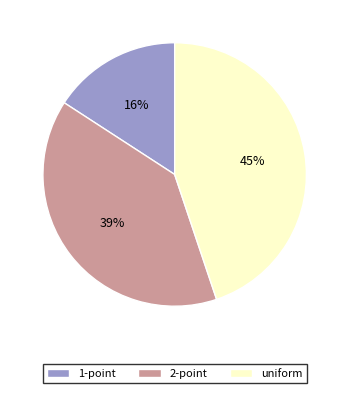

Is 2-point the majority of the pie?

No